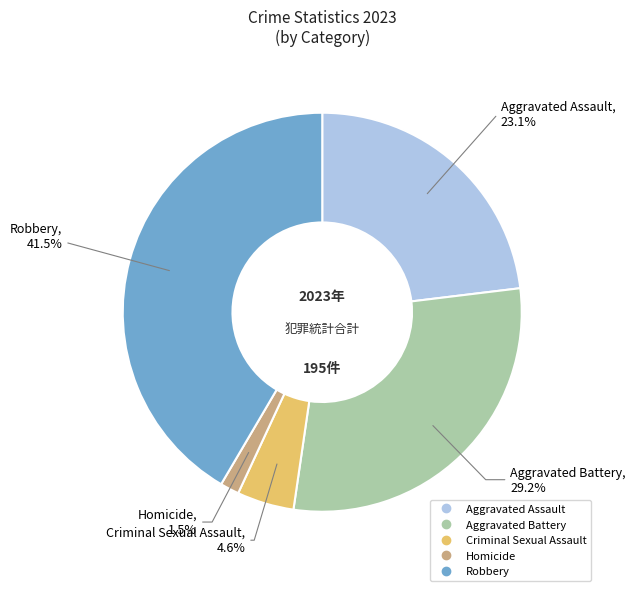

What percentage is NOT represented by Criminal Sexual Assault?

95.4%